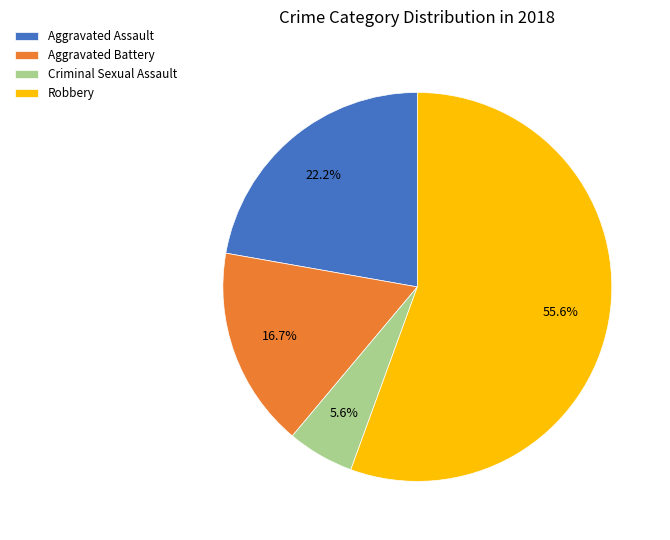

What portion of the pie excludes Aggravated Assault?

77.8%